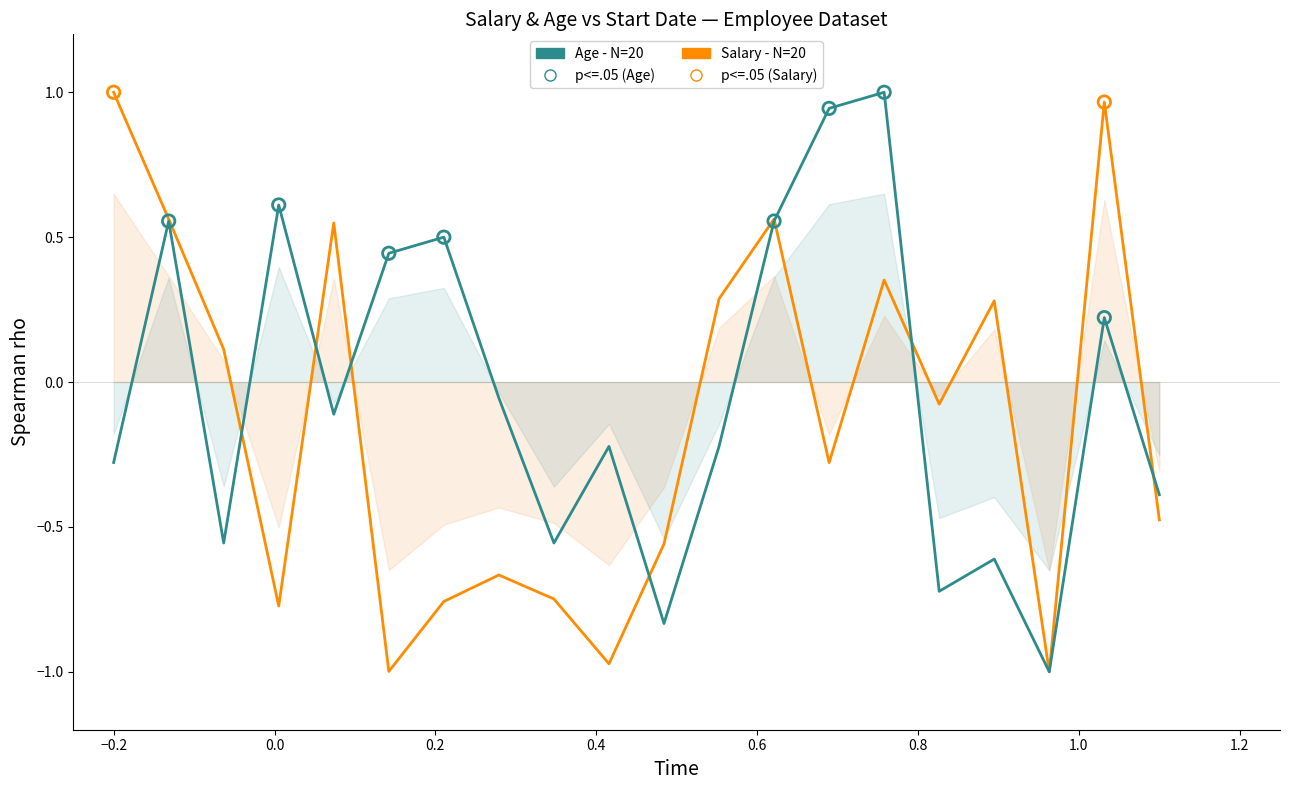

Which series has the largest total across all categories?

Age (normalized)